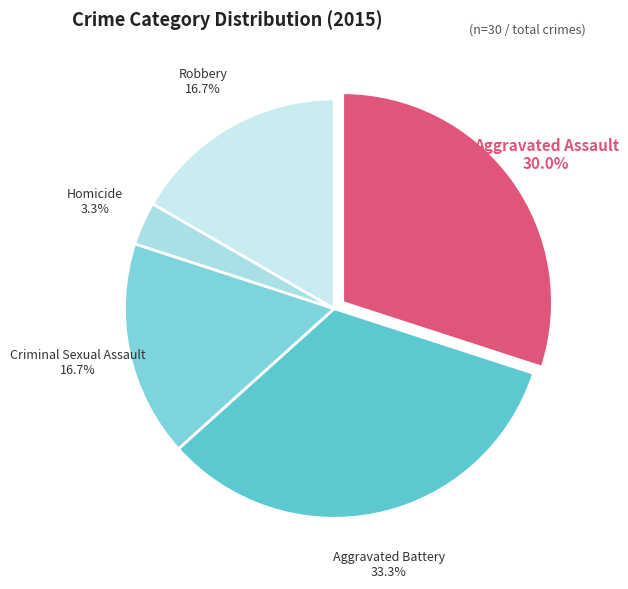

Between Homicide and Aggravated Assault, which is larger?

Aggravated Assault